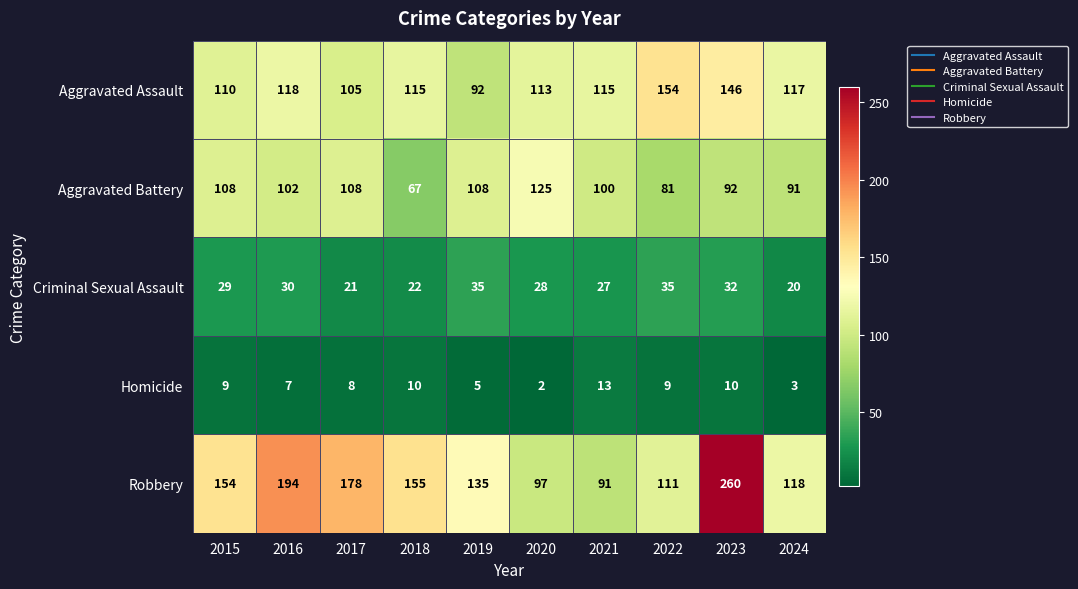

Count the number of categories in the chart.

10